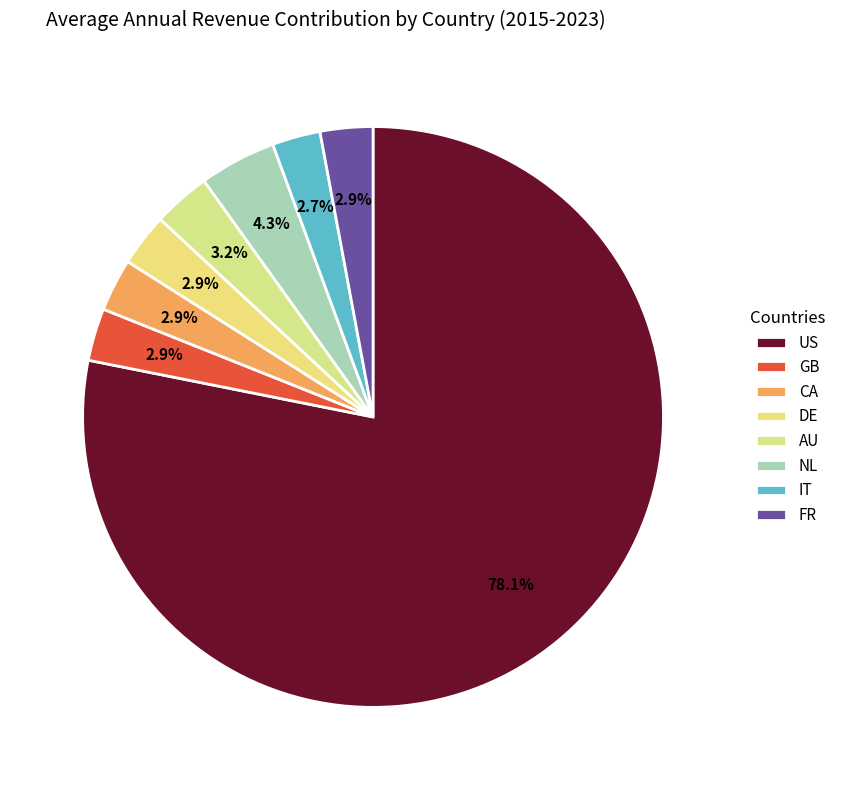

How many slices are in this pie chart?

8